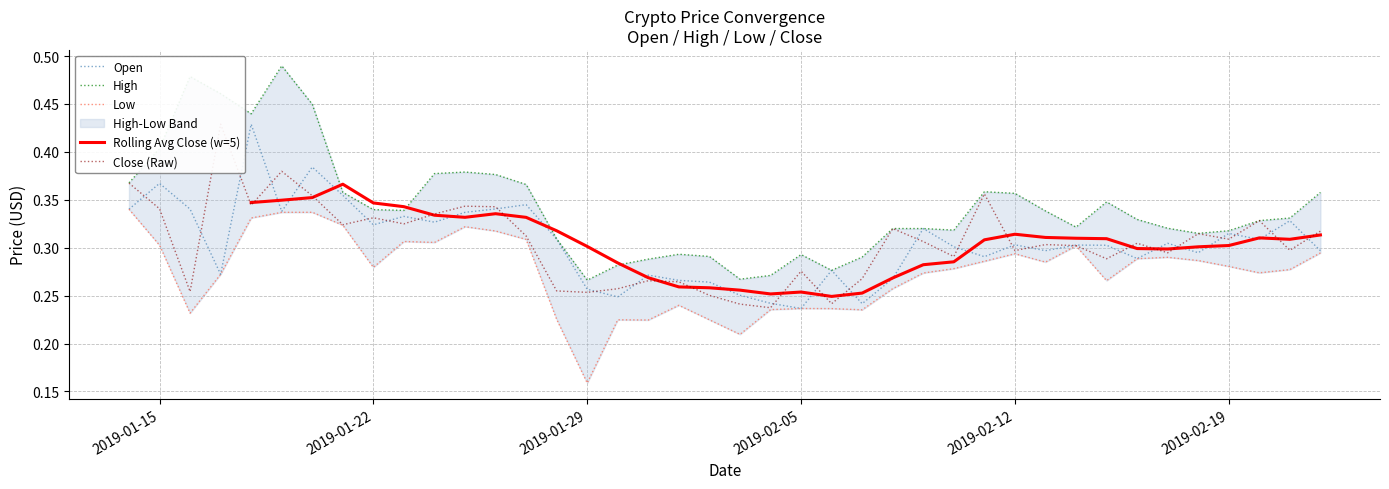

How many interior local valleys does the Low series have?

10